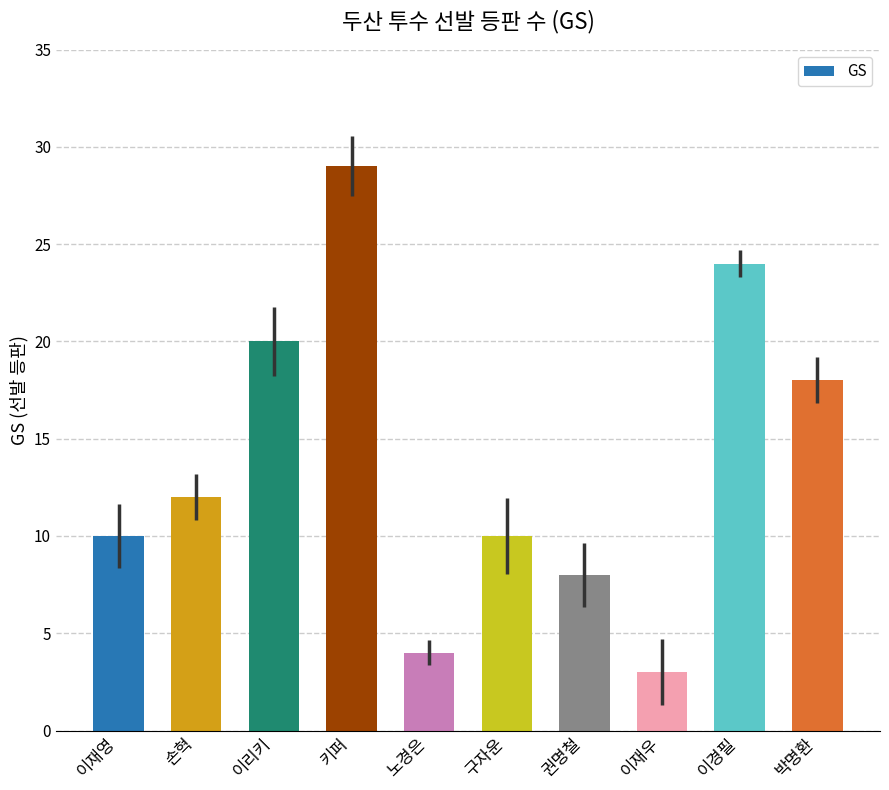

How many distinct data groups are displayed?

1